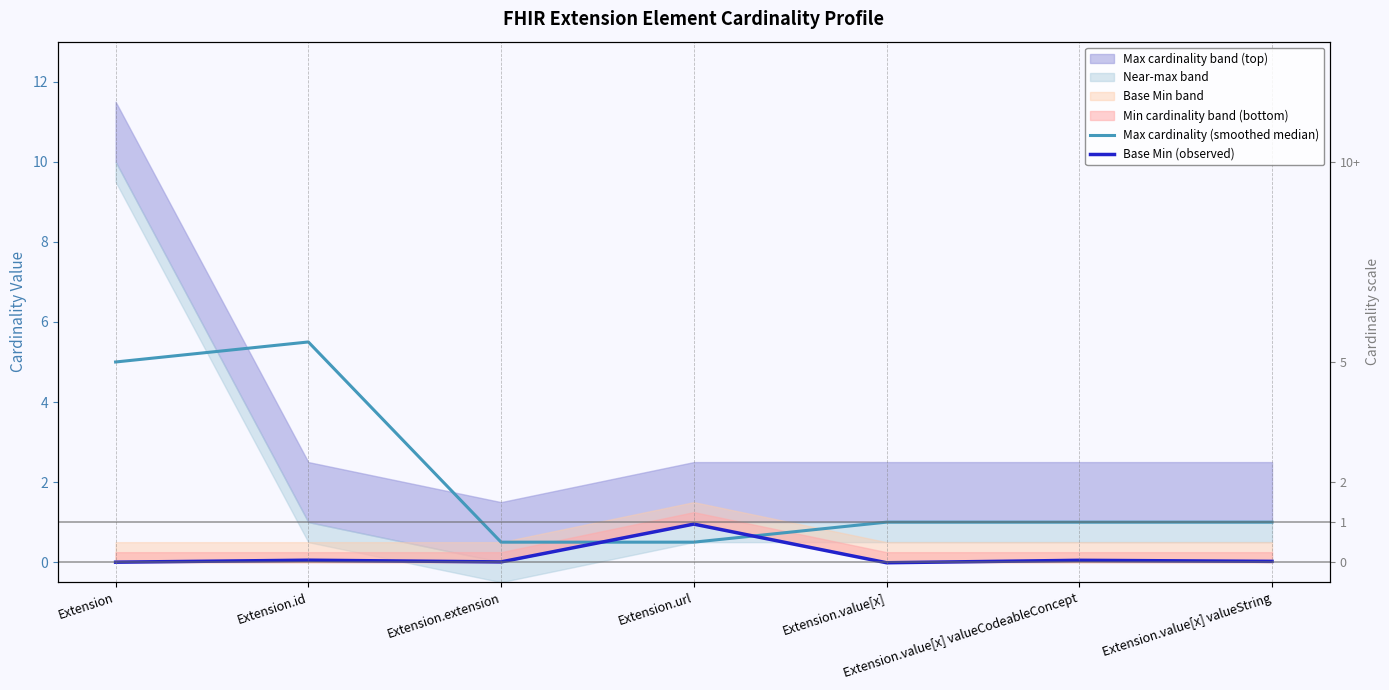

How many data points does each series have?

7